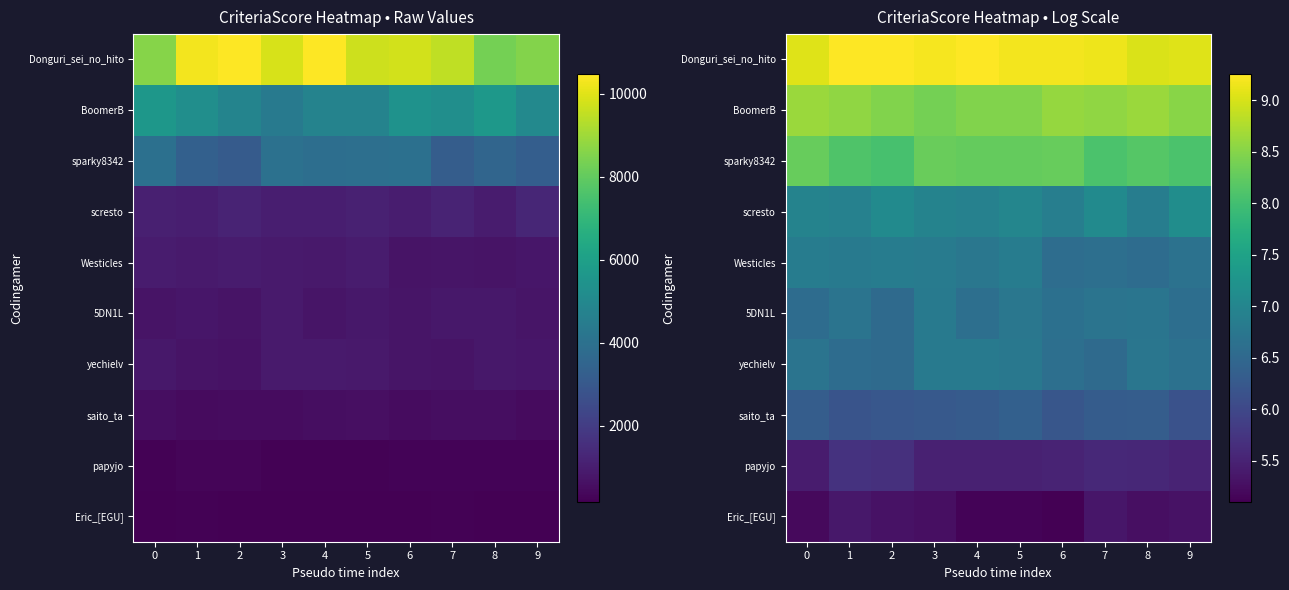

Count the yechielv values in the range 6 to 7.

10